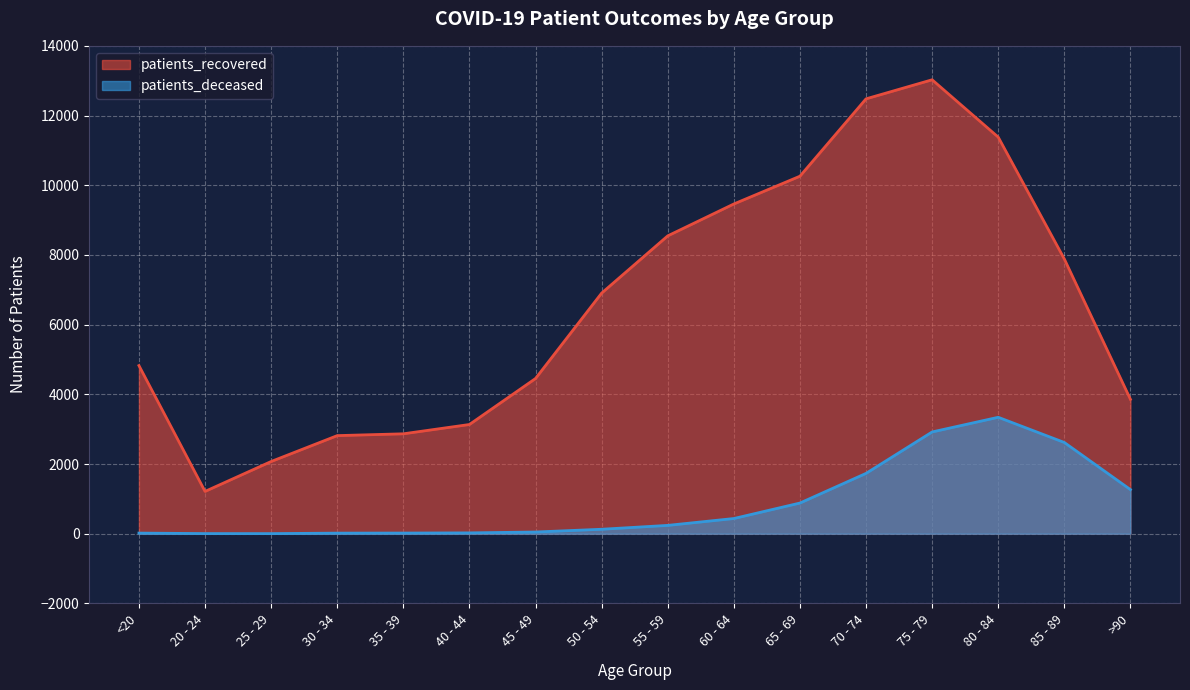

What is the average value of the patients_recovered series?

6574